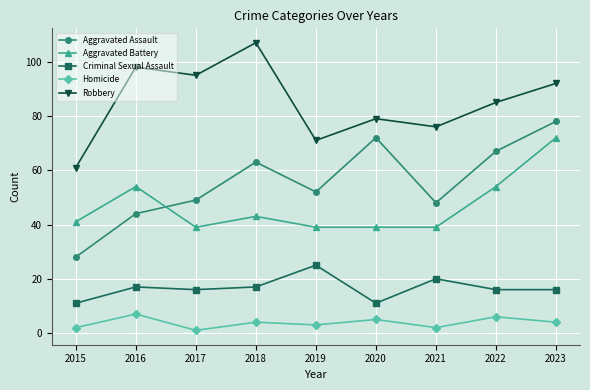

What is the sum of all Homicide values?

34